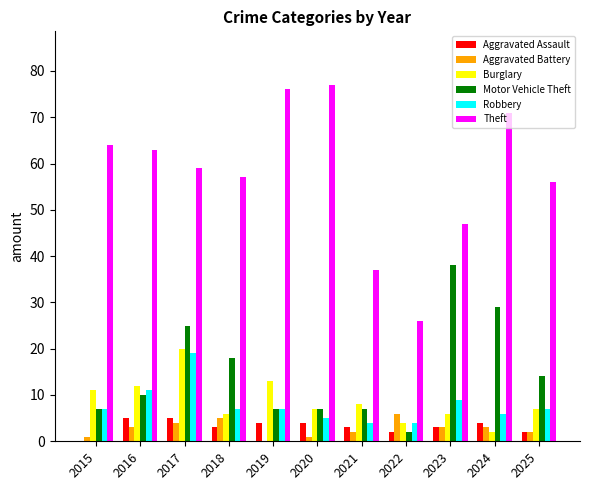

The value of Burglary at 2015 is 11. True or false?

True